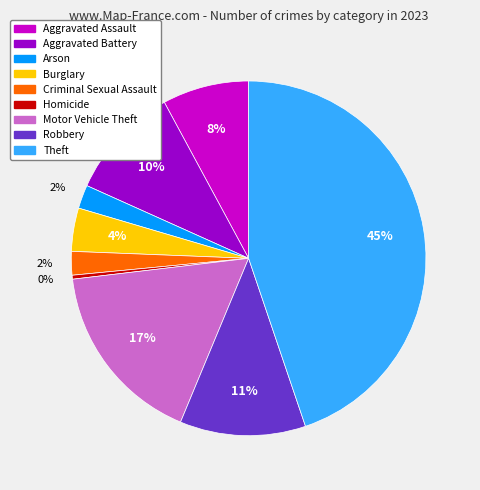

To the nearest percent, what portion does Criminal Sexual Assault represent?

2%